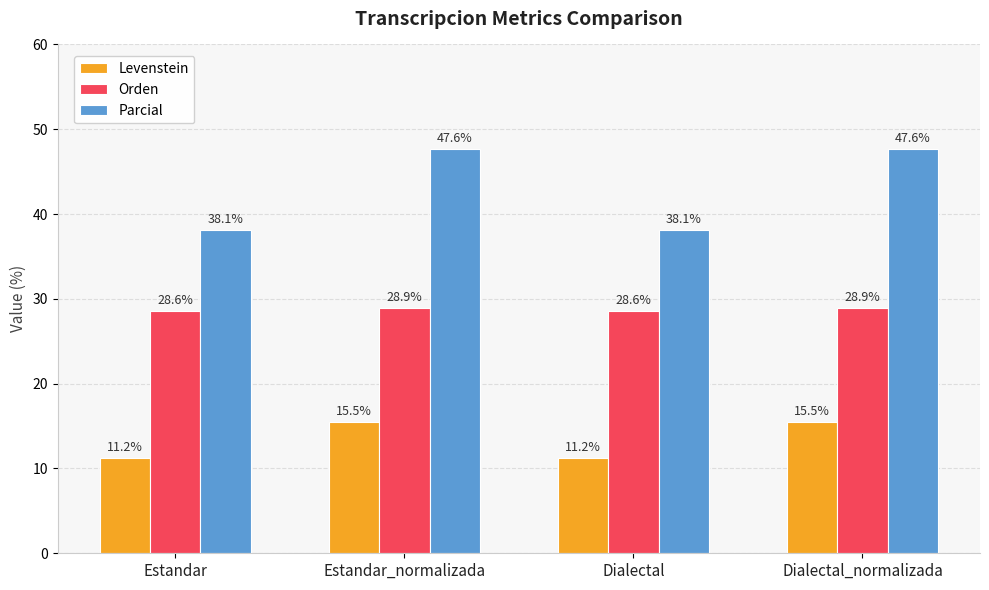

Read the Parcial value at Estandar.

38.1